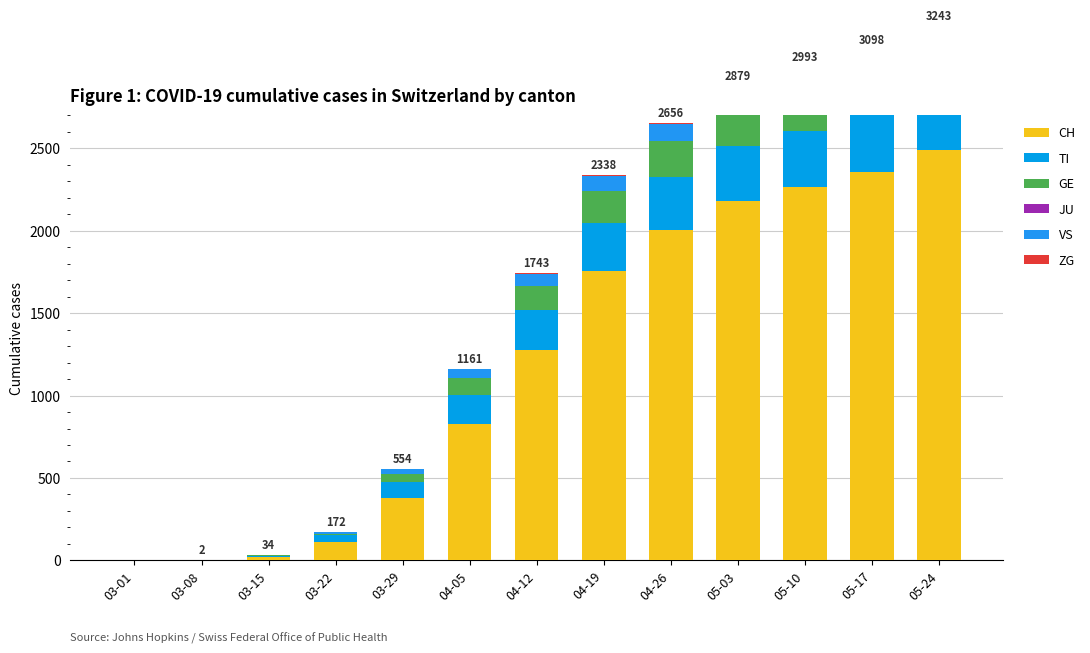

The ZG series shows 0 at 03-29. True or false?

False